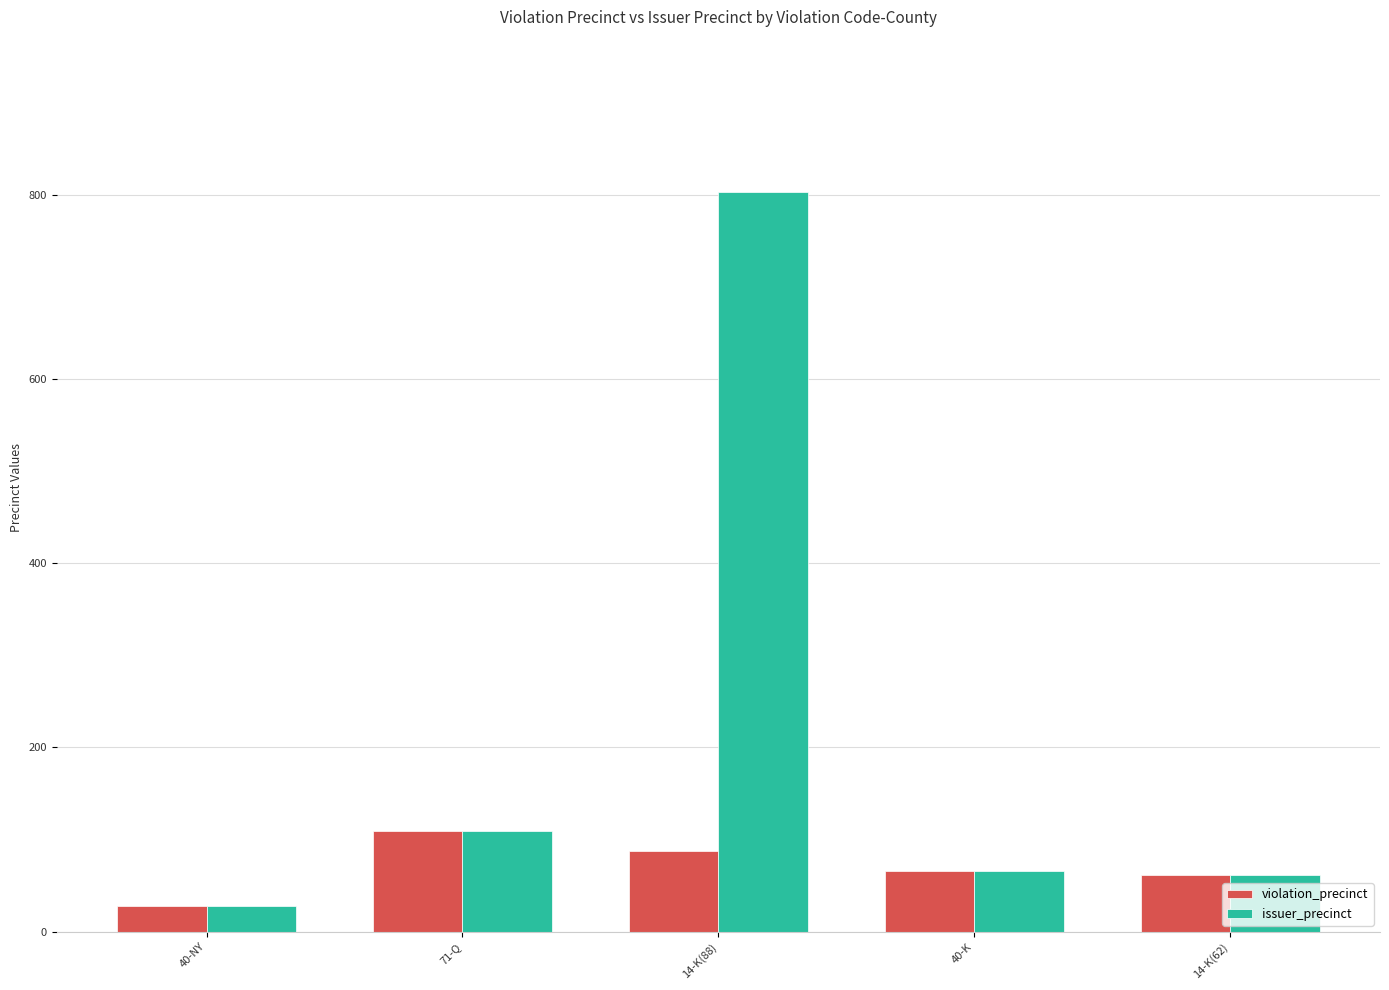

Which label corresponds to the smallest value in the chart?

40-NY